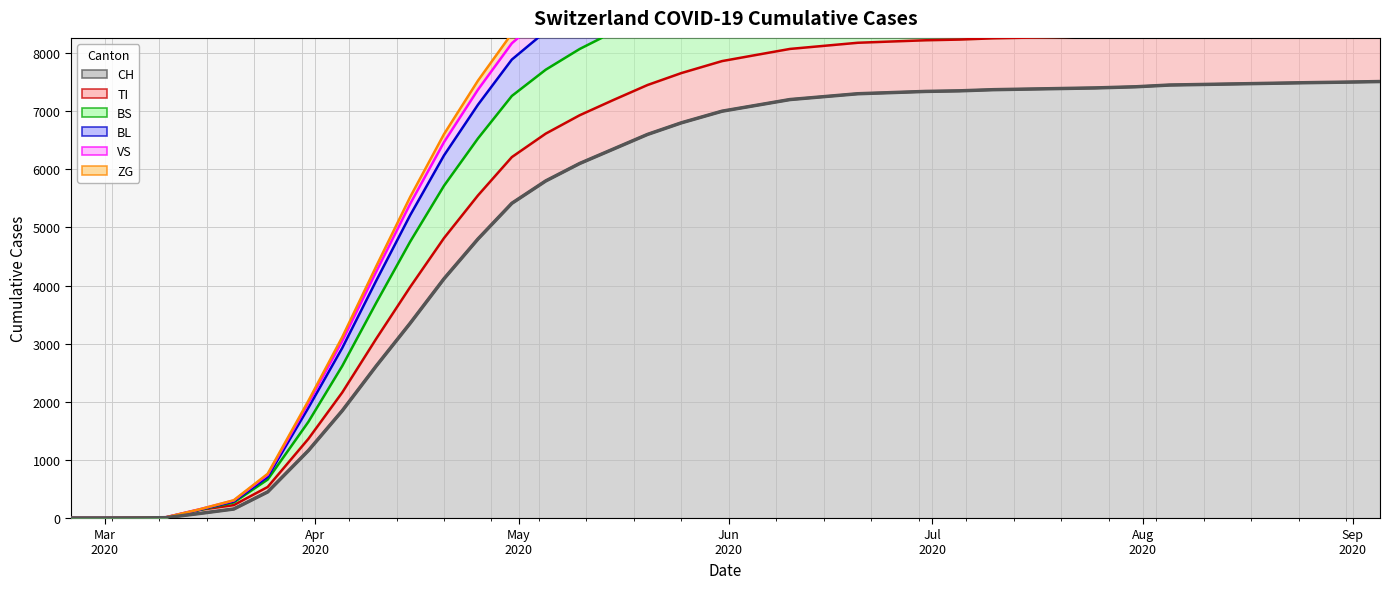

Between 2020-06-25 and 2020-07-31, which is larger?

2020-07-31